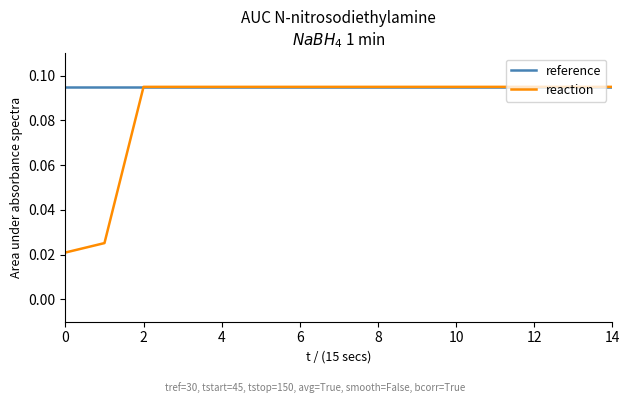

Which series has the largest total across all categories?

reference